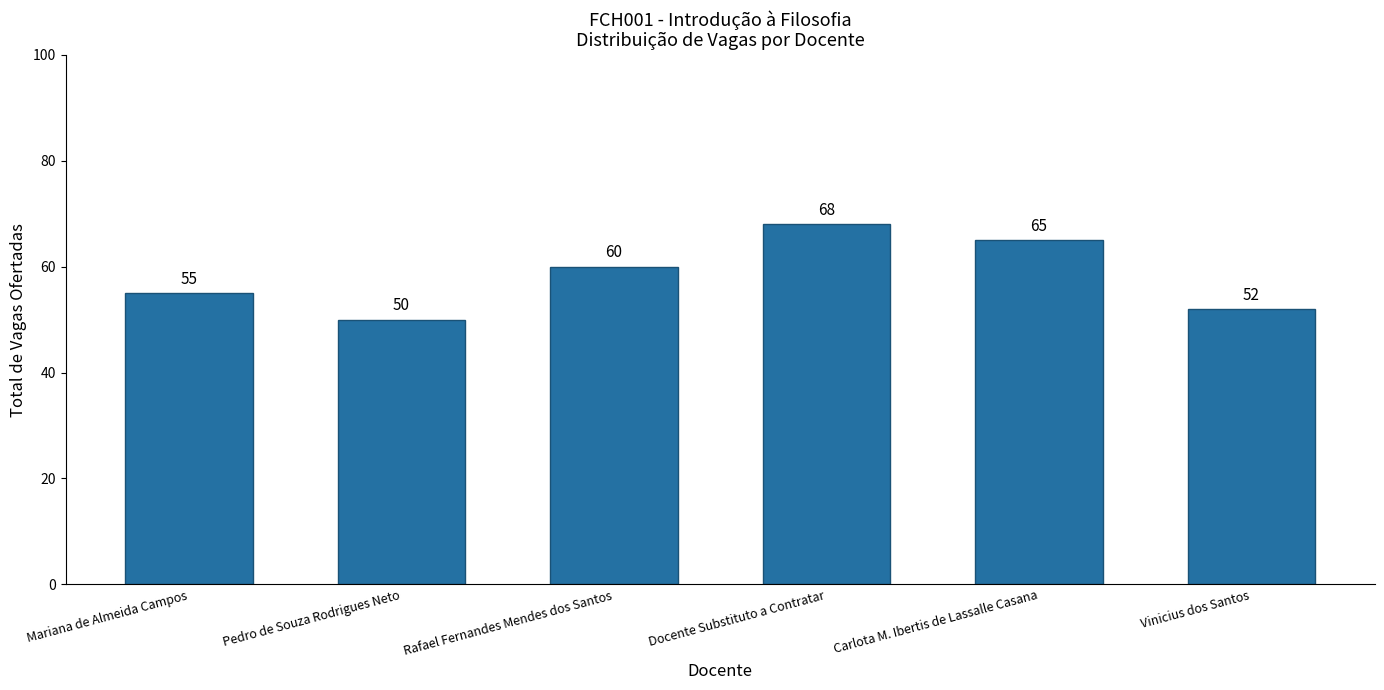

Reading right to left, what are all the values shown in this chart?

52	65	68	60	50	55